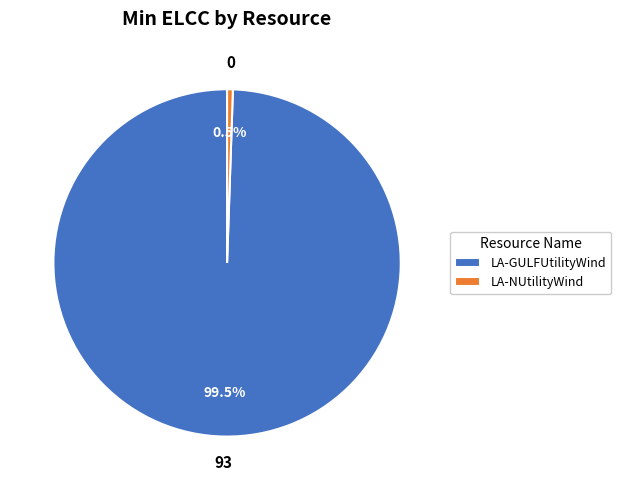

What is the smallest slice in the pie chart?

LA-NUtilityWind